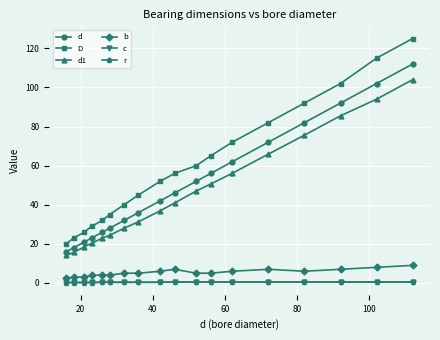

Which series has the widest spread of values?

D